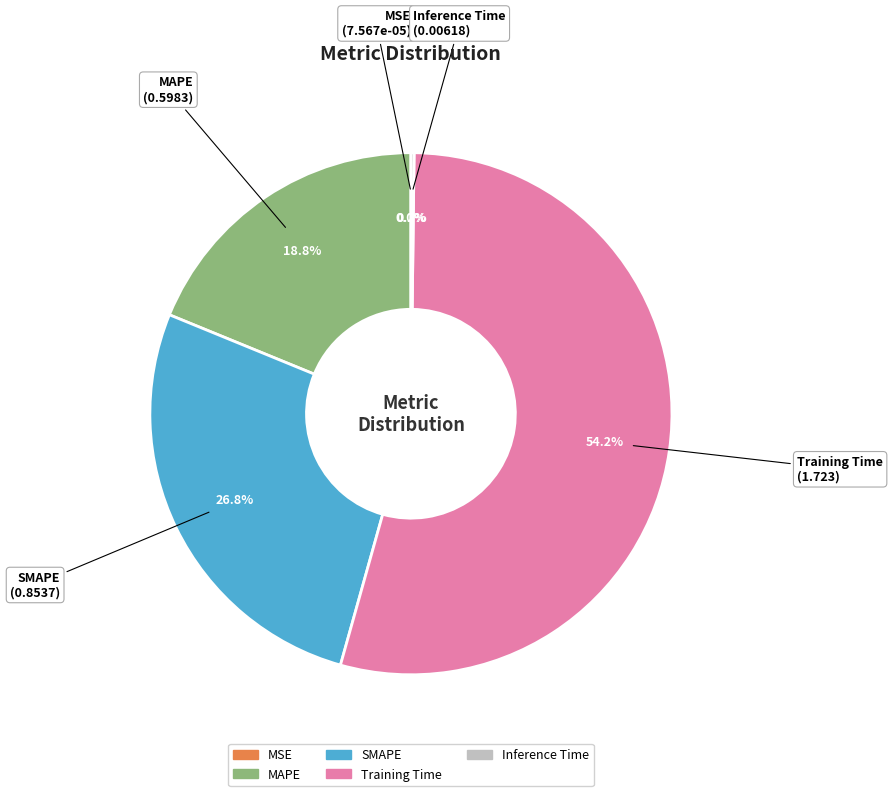

What is the total percentage of MAPE and SMAPE?

45.6%